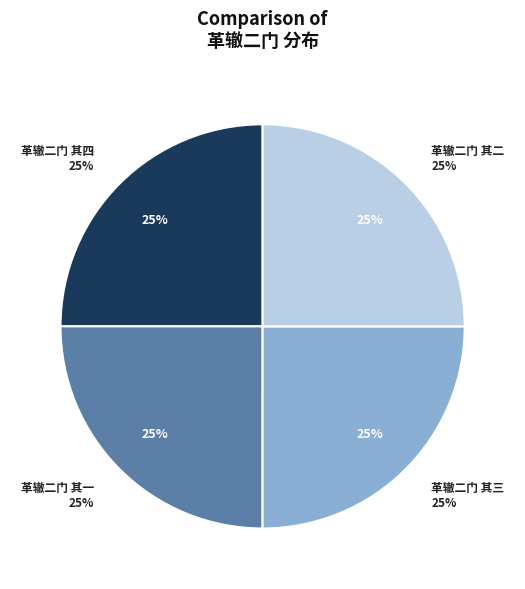

Do 革辙二门 其四 and 革辙二门 其一 together represent more than half of the pie?

No